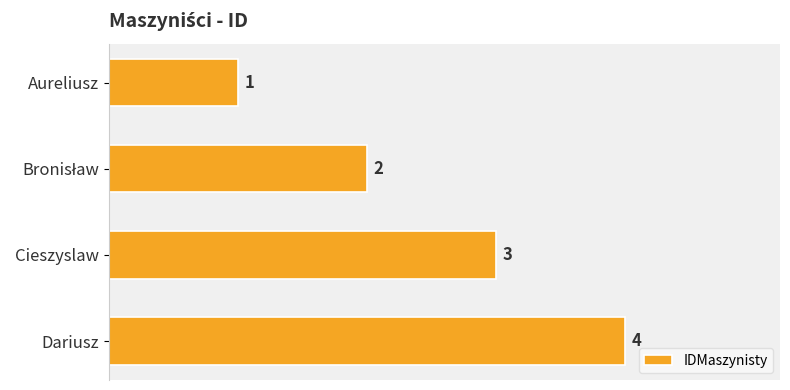

The chart shows a value of 4 at Dariusz. True or false?

True